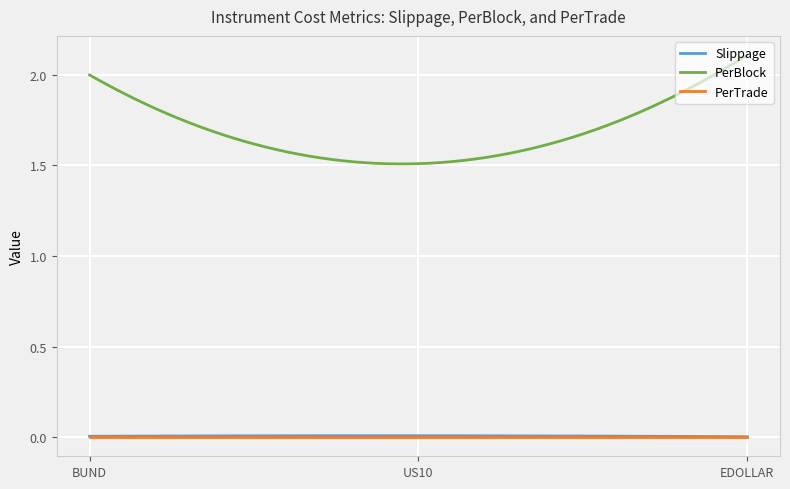

Which series has the largest range (max minus min)?

PerBlock